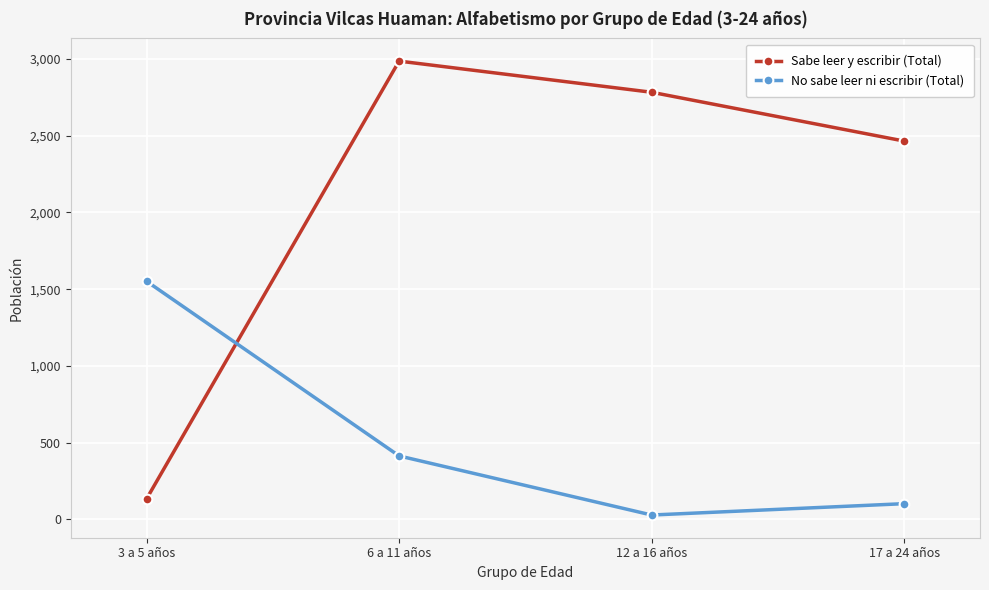

Rank the series by their maximum value, from lowest to highest.

No sabe leer ni escribir (Total), Sabe leer y escribir (Total)